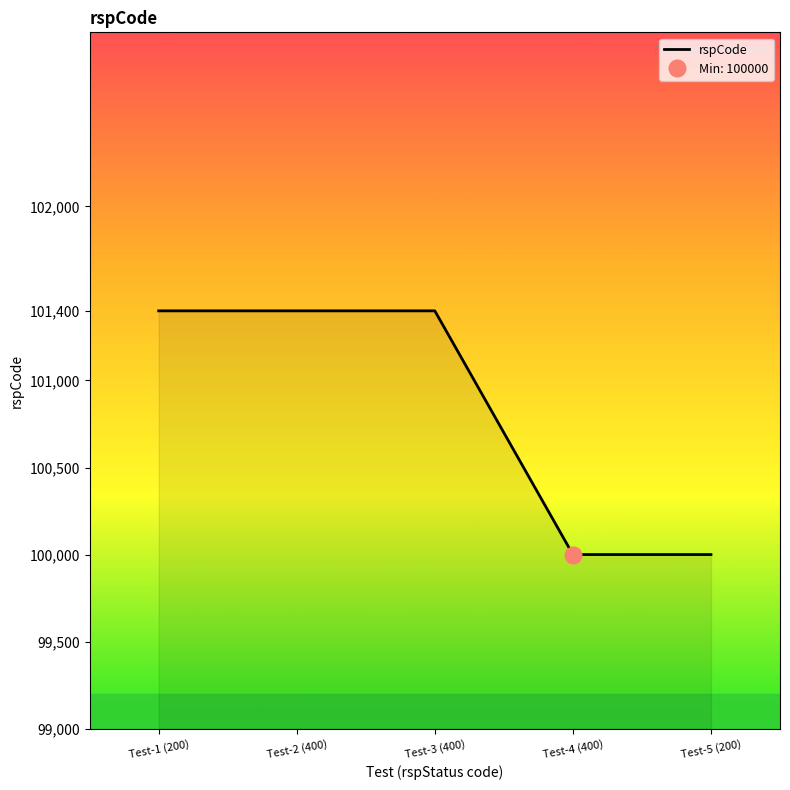

What is the label of the 5th point from the right?

Test-1 (200)